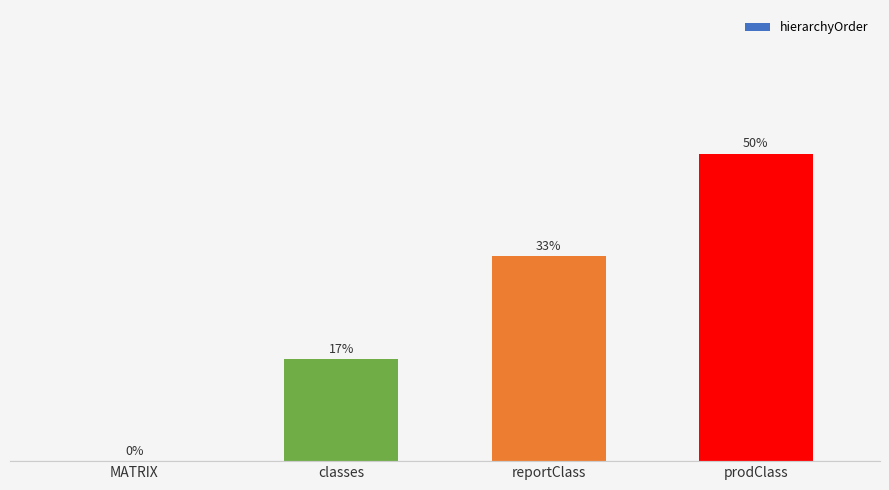

Are the bars horizontal?

No